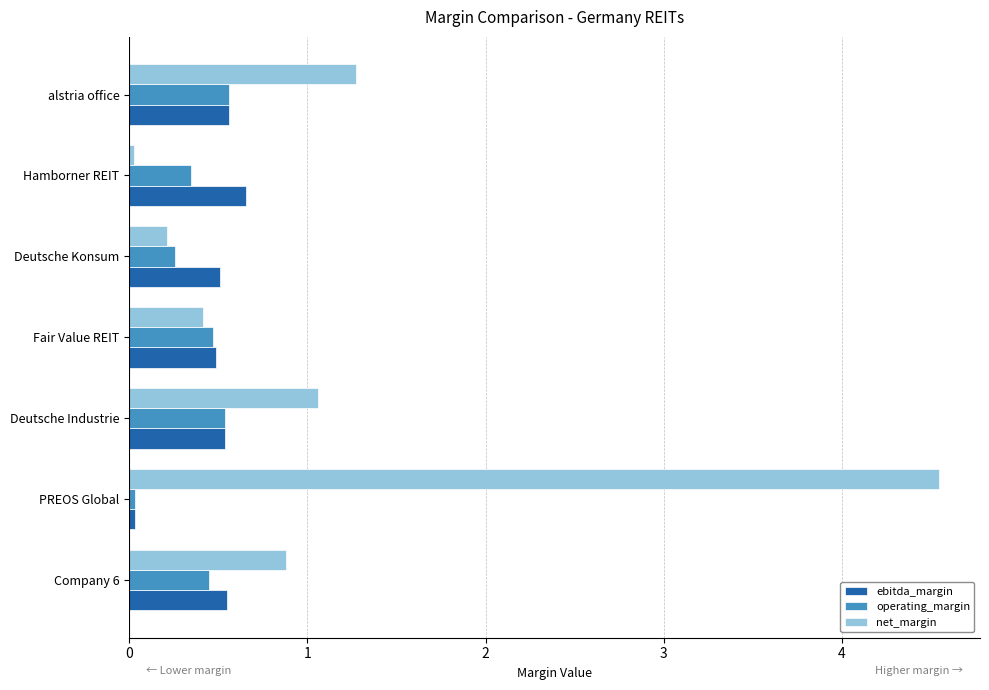

What is the average value of the net_margin series?

1.2